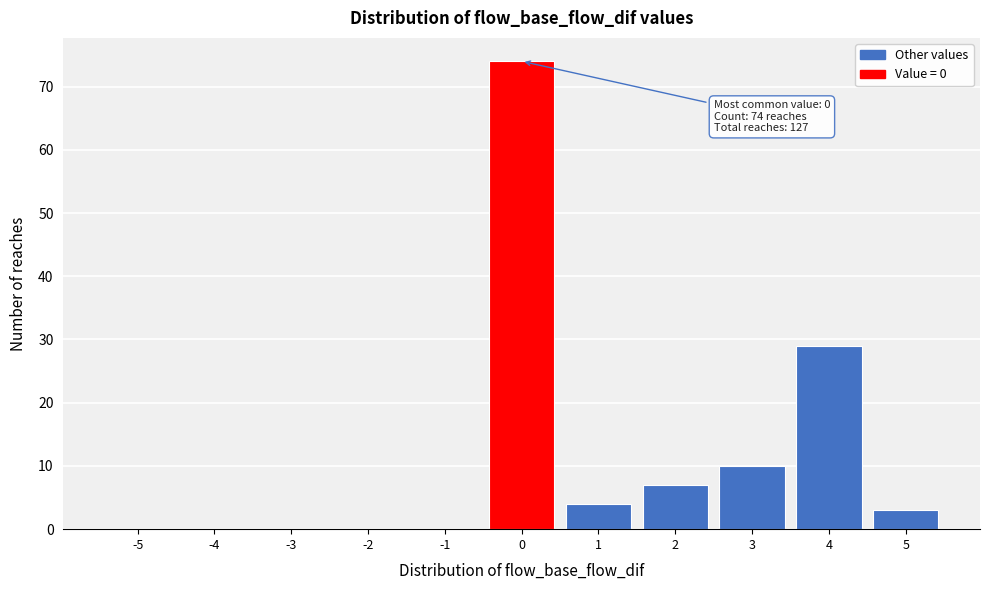

Reading right to left, list all the values displayed in this chart.

5=3	4=29	3=10	2=7	1=4	0=74	-1=0	-2=0	-3=0	-4=0	-5=0